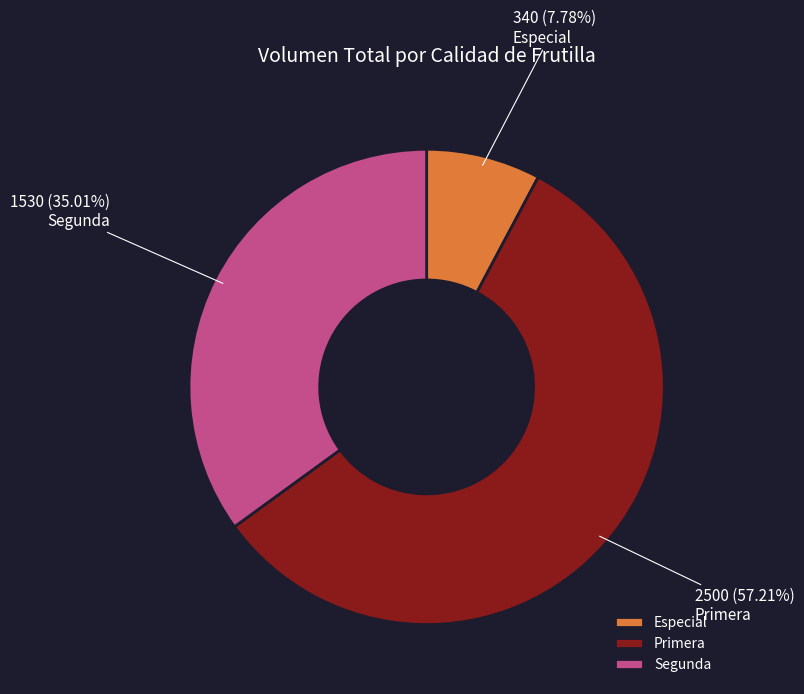

Combined, do Especial and Segunda account for over 50%?

No